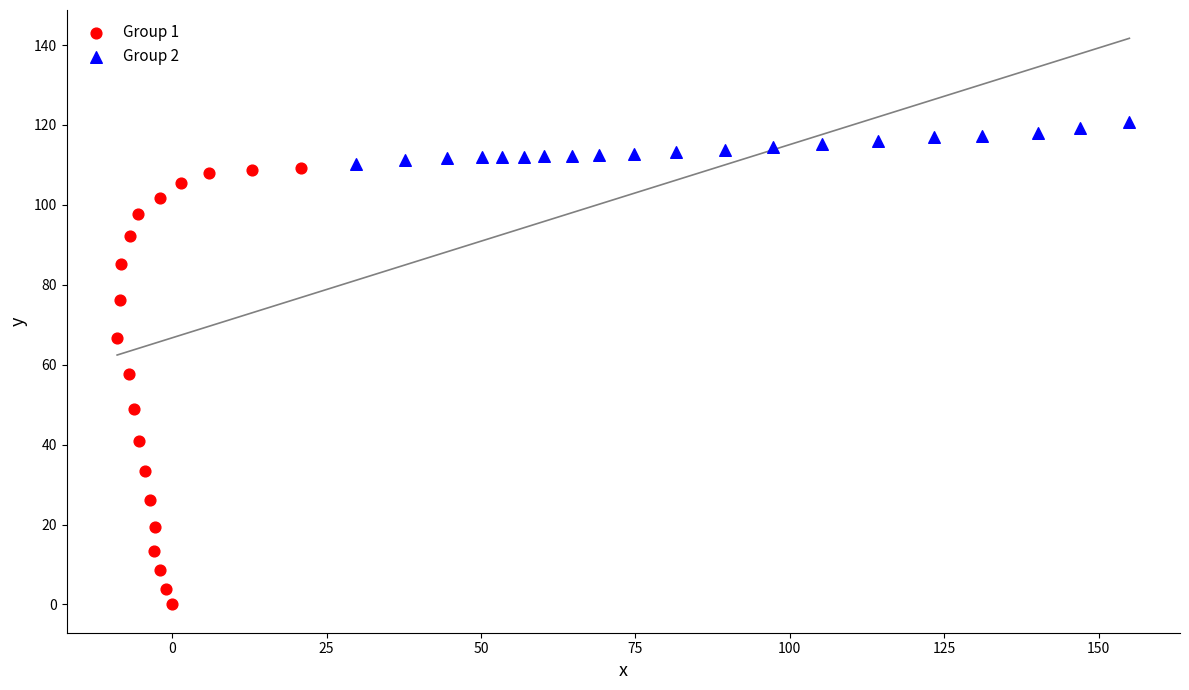

Which series has the largest Y range (max minus min)?

Group 1